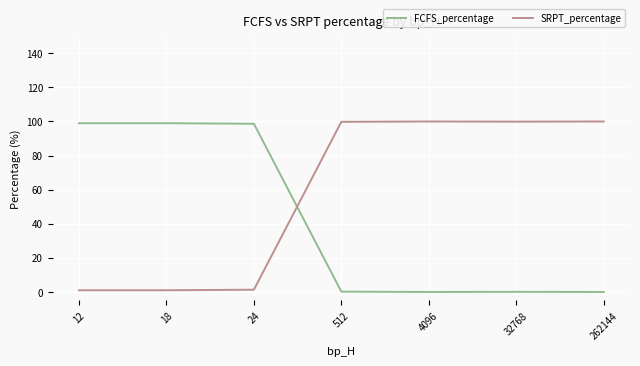

At 262144, list the series in order from smallest to largest.

FCFS_percentage, SRPT_percentage